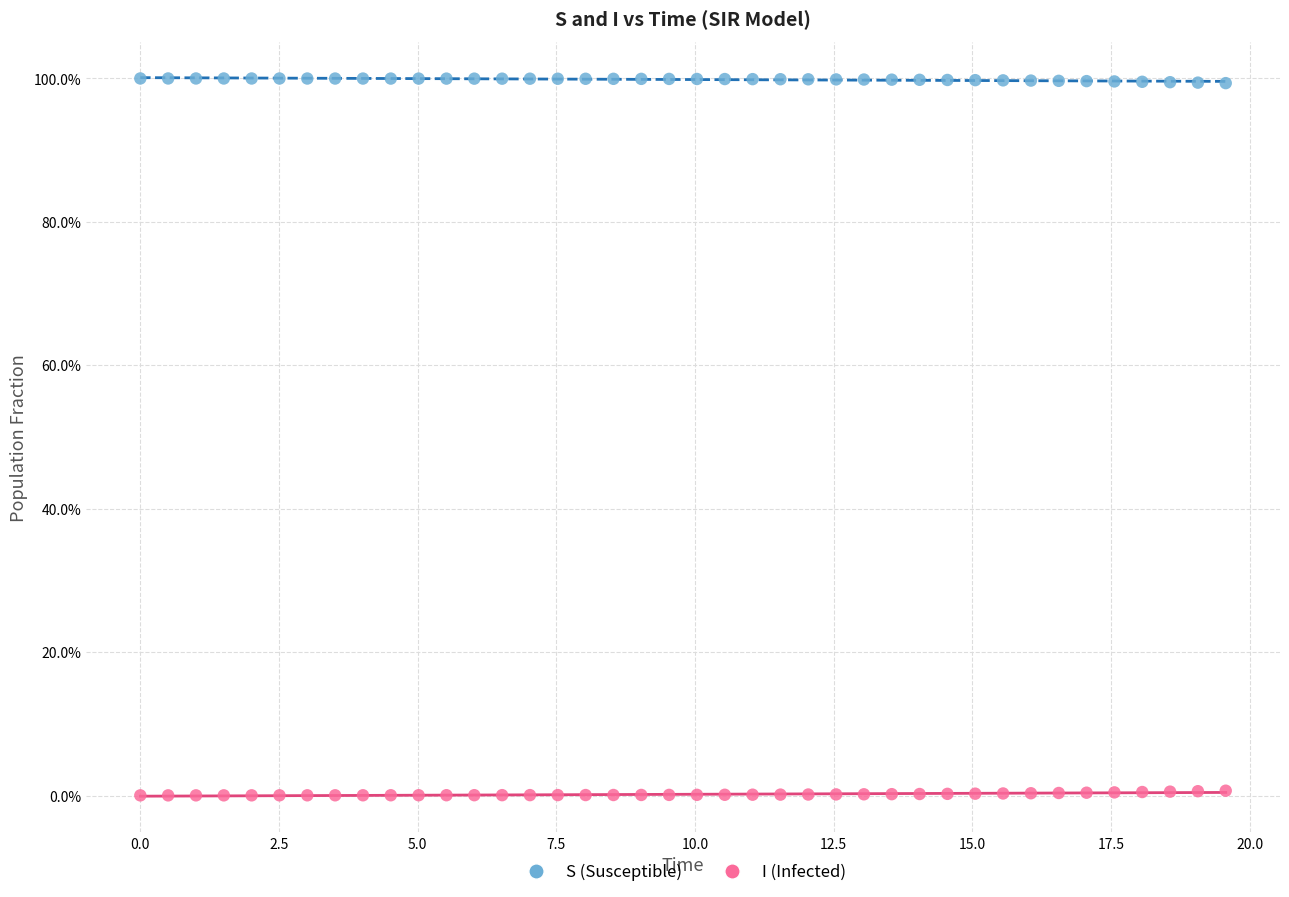

What are all the series names shown in the legend?

S (Susceptible), I (Infected)